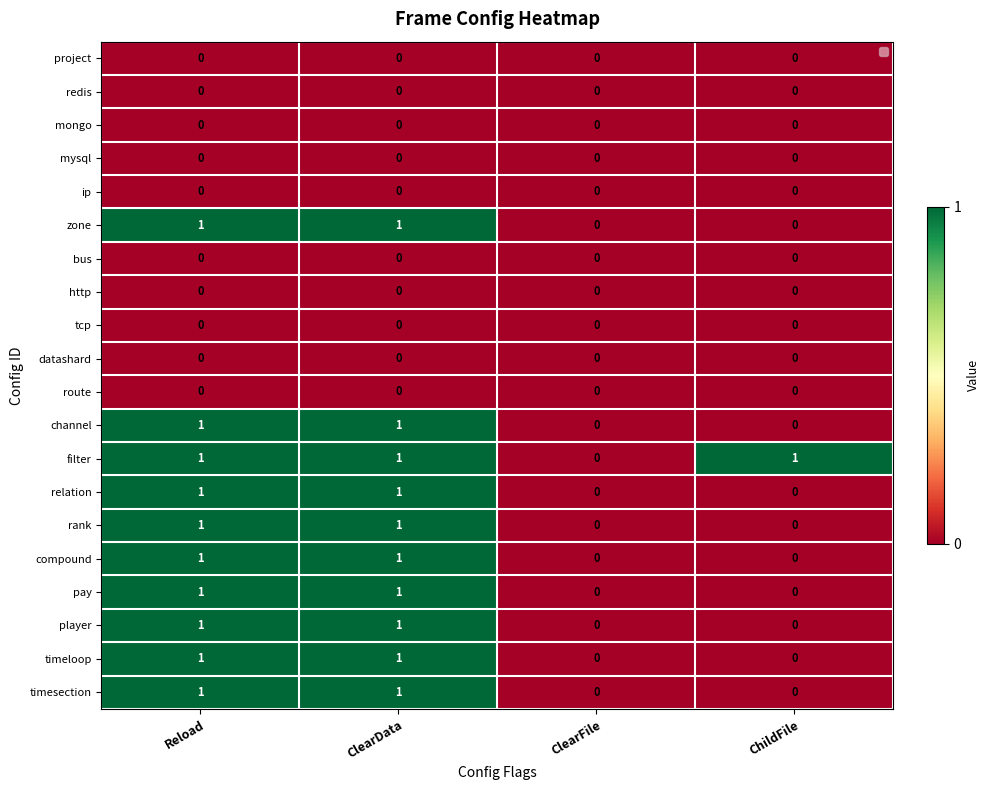

The zone series shows 1 at Reload. True or false?

True